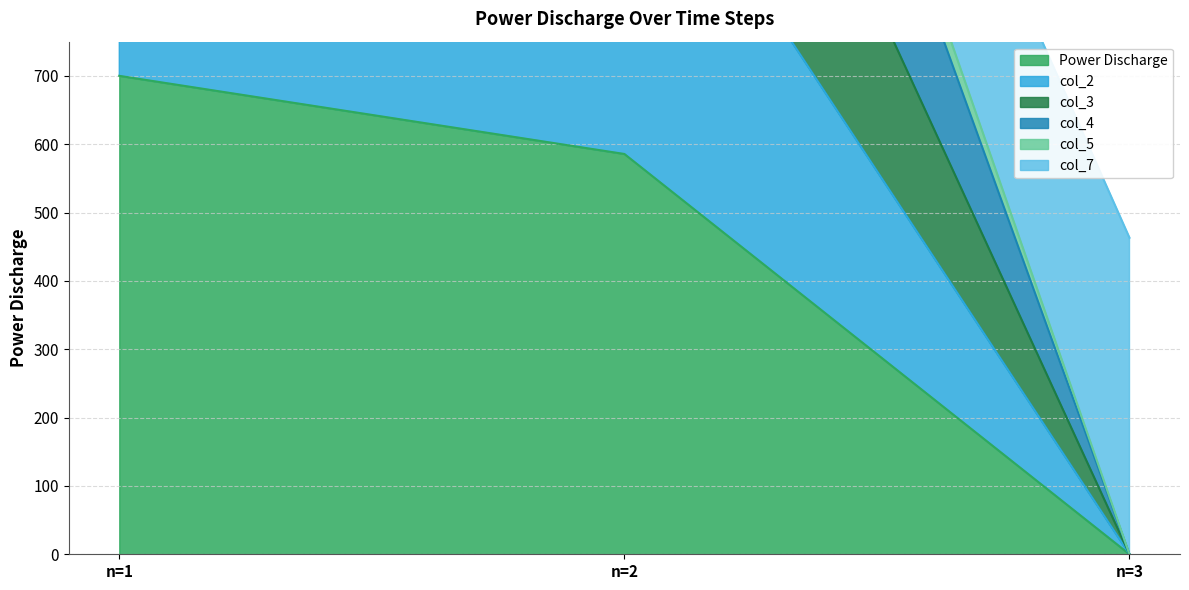

At which label does Power Discharge reach its minimum?

n=3